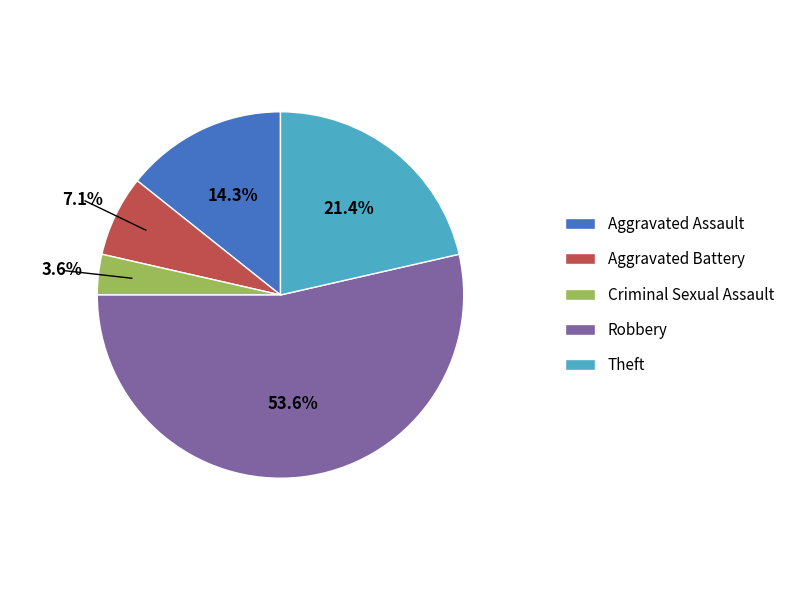

To the nearest percent, what percentage of the pie is Criminal Sexual Assault?

4%